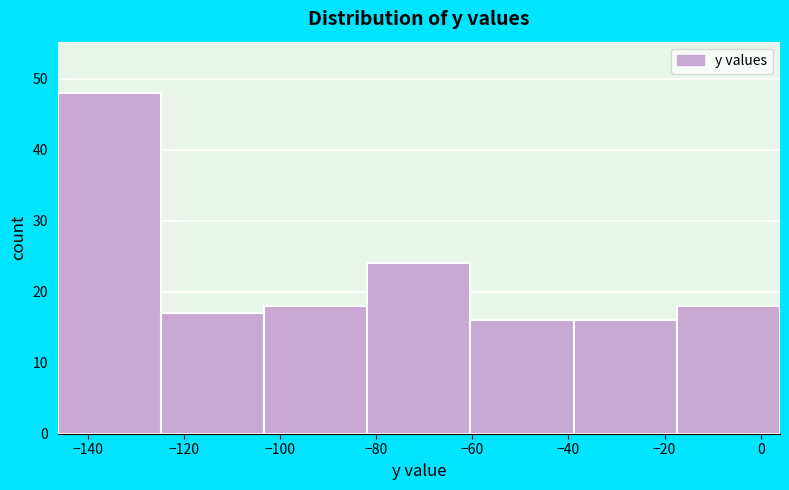

Reading left to right, list every bar in this chart as the range it spans on the x-axis followed by its height. Neither the bar edges nor the heights are printed on the chart, so give them approximately, as read against the axes.

-146 to -124: 48
-124 to -104: 17
-104 to -82: 18
-82 to -60: 24
-60 to -38: 16
-38 to -18: 16
-18 to 4: 18